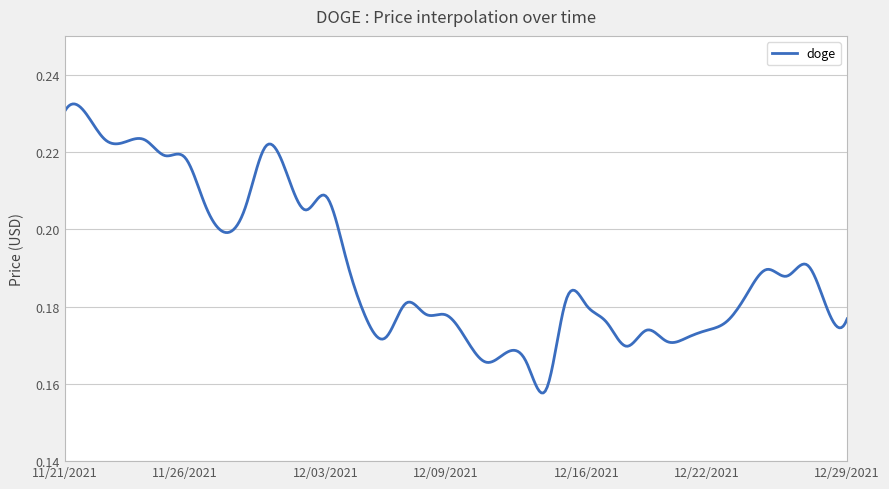

How many interior local peaks (higher than both neighbors) does the data have?

9